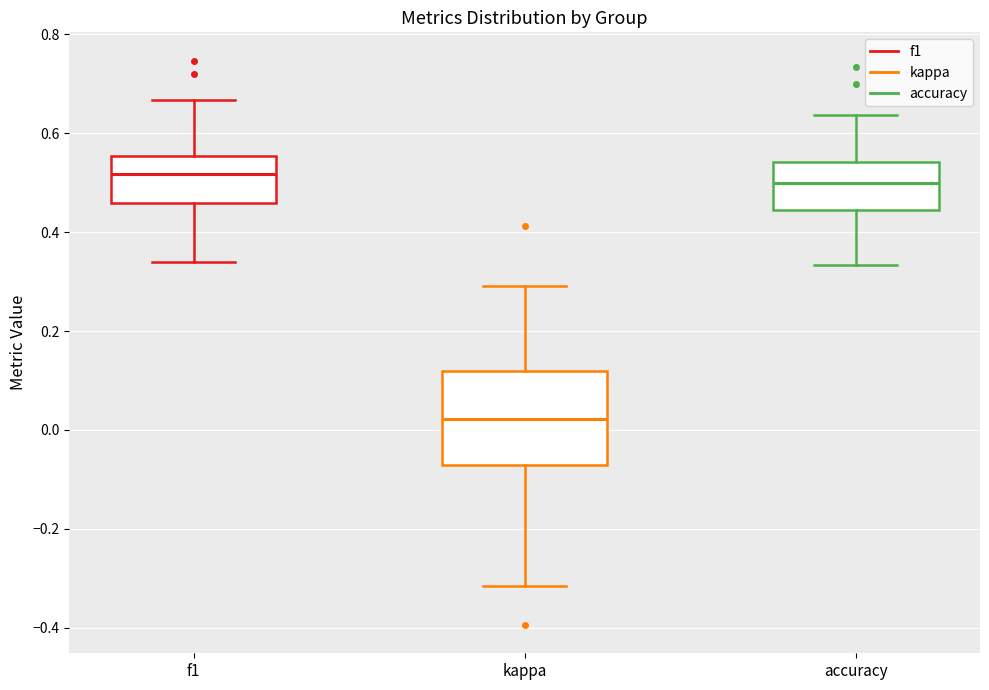

Which box is the tallest, from its lower edge to its upper edge?

kappa